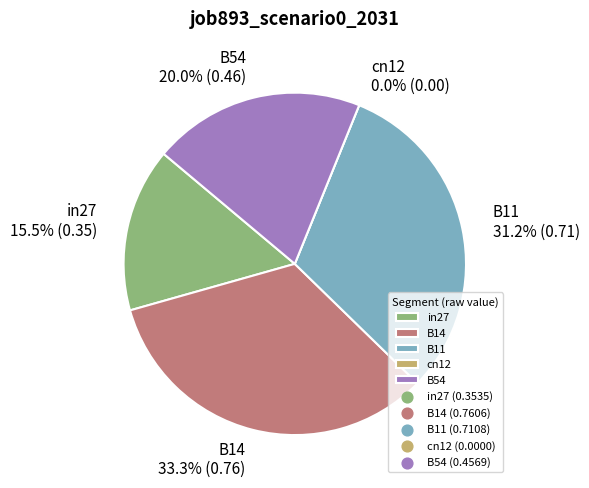

Rank the categories by value from lowest to highest.

cn12, in27, B54, B11, B14